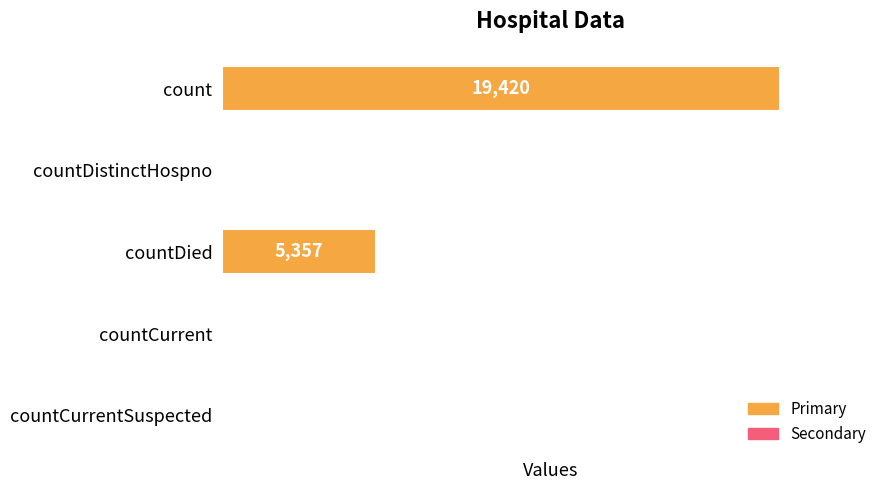

At which label is the value closest to 9710?

countDied